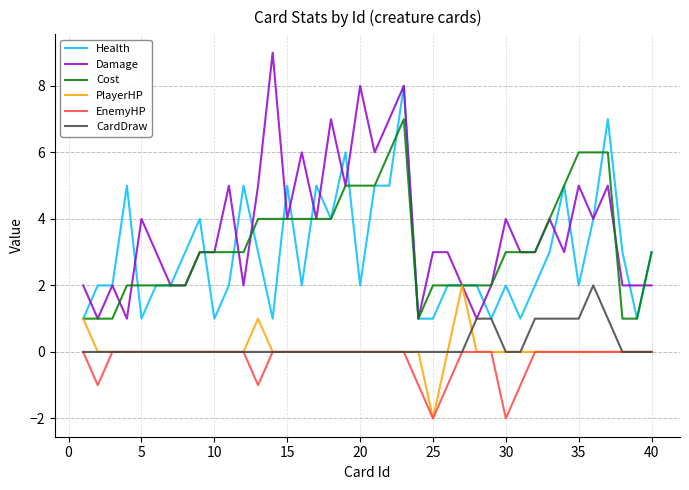

Is this an area chart (filled region under the line)?

No